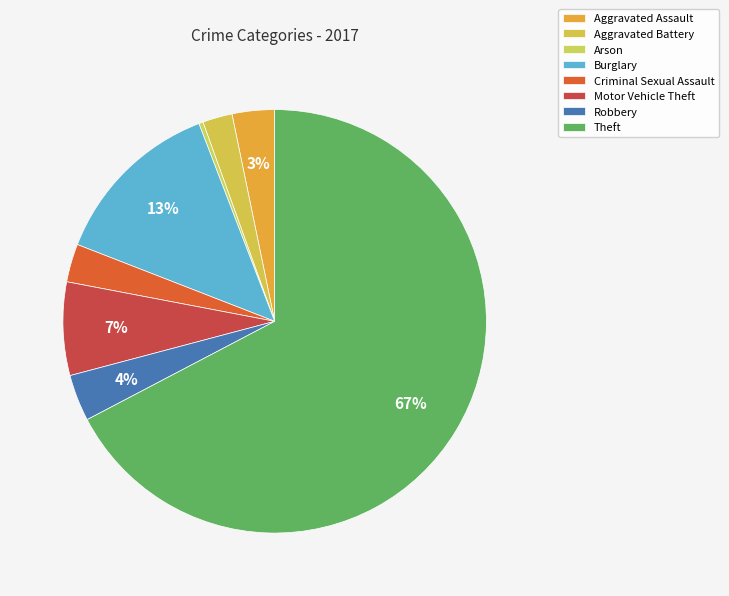

To the nearest percent, what is the average slice percentage?

12%